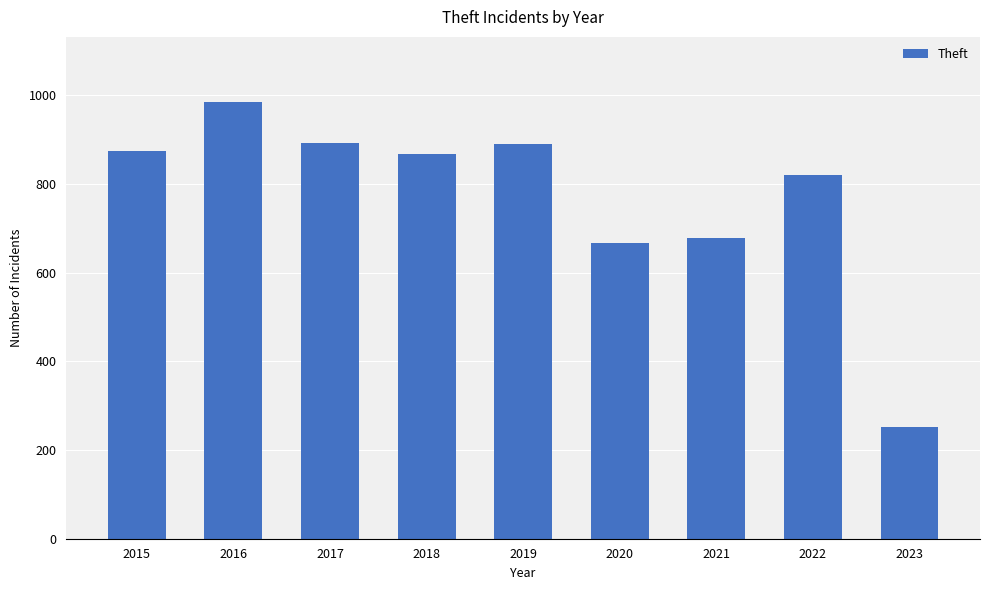

What is the ratio of the value at 2021 to the value at 2016?

0.7